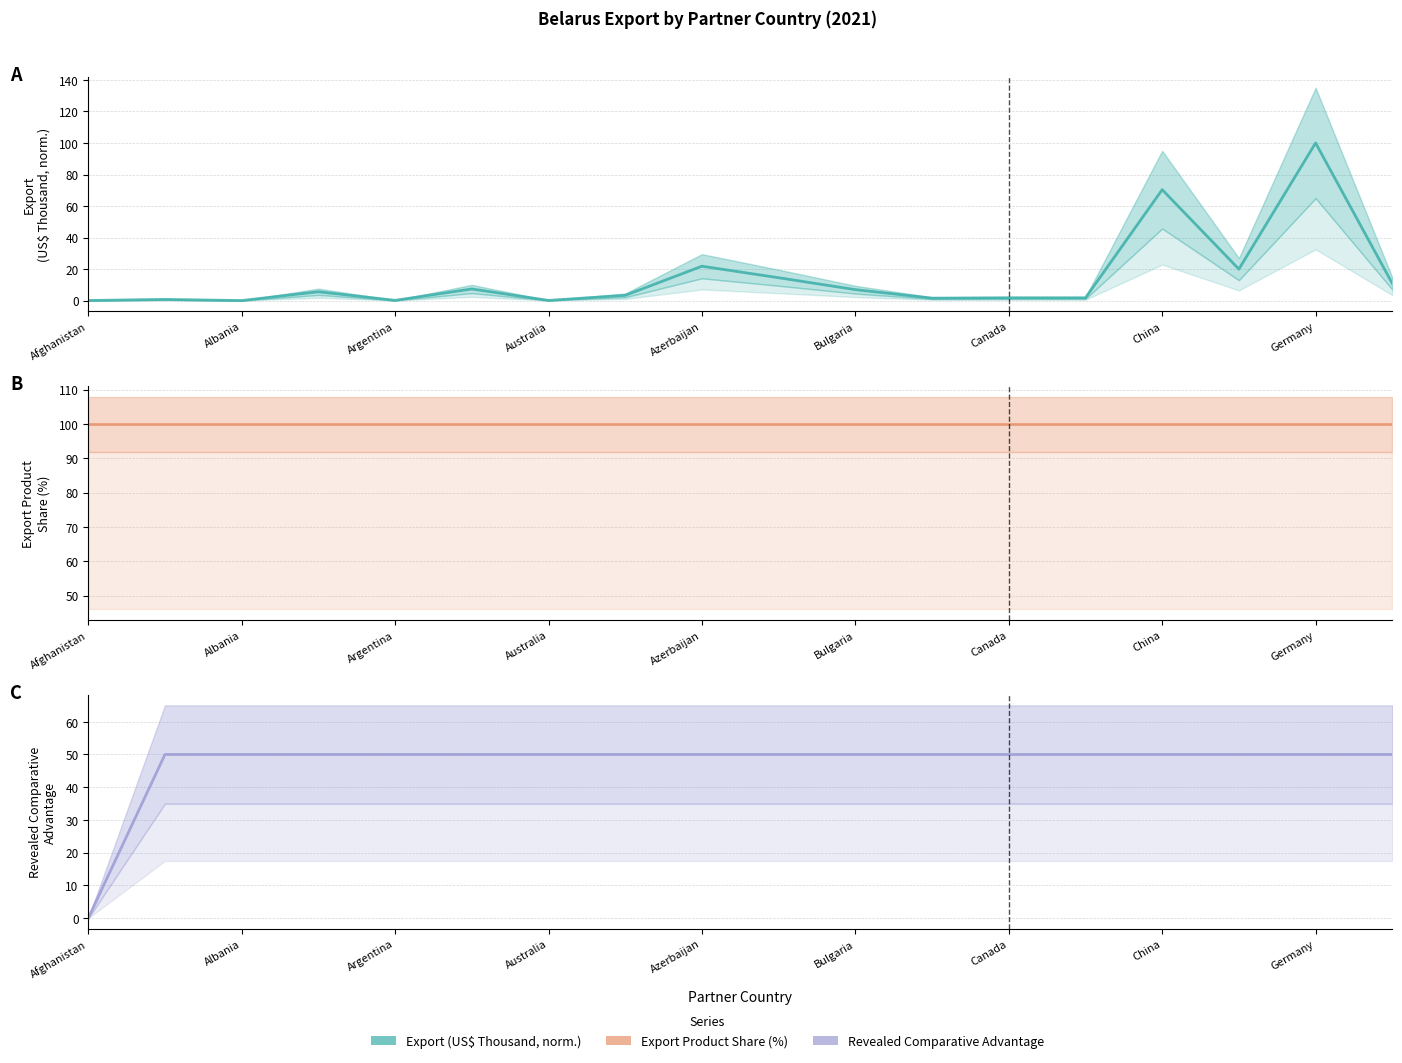

What is the sum of the Revealed comparative advantage values at Australia and 16?

100.0